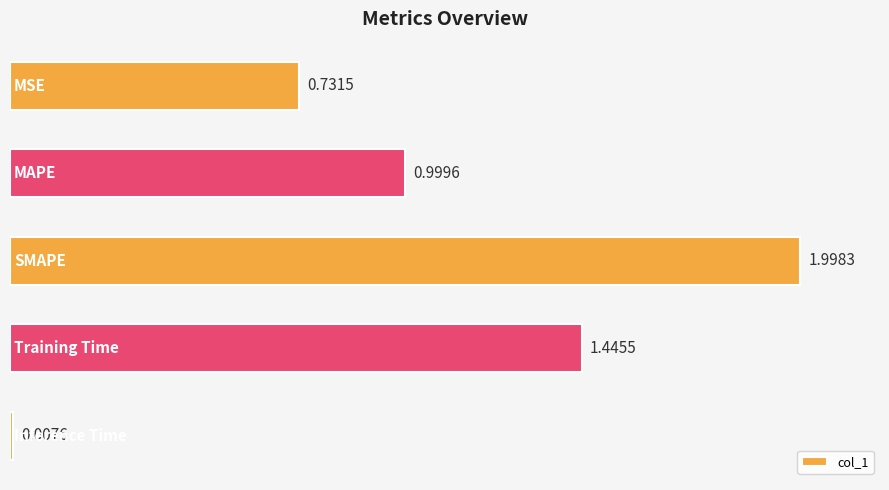

What is the difference between the maximum and minimum values?

2.0